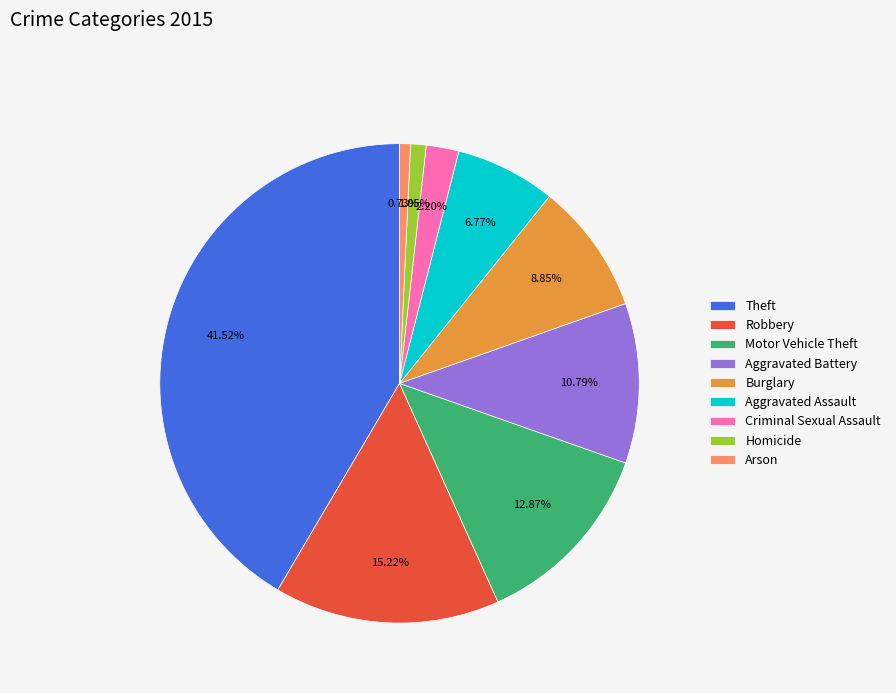

True or false: Homicide accounts for 1% of the total.

True